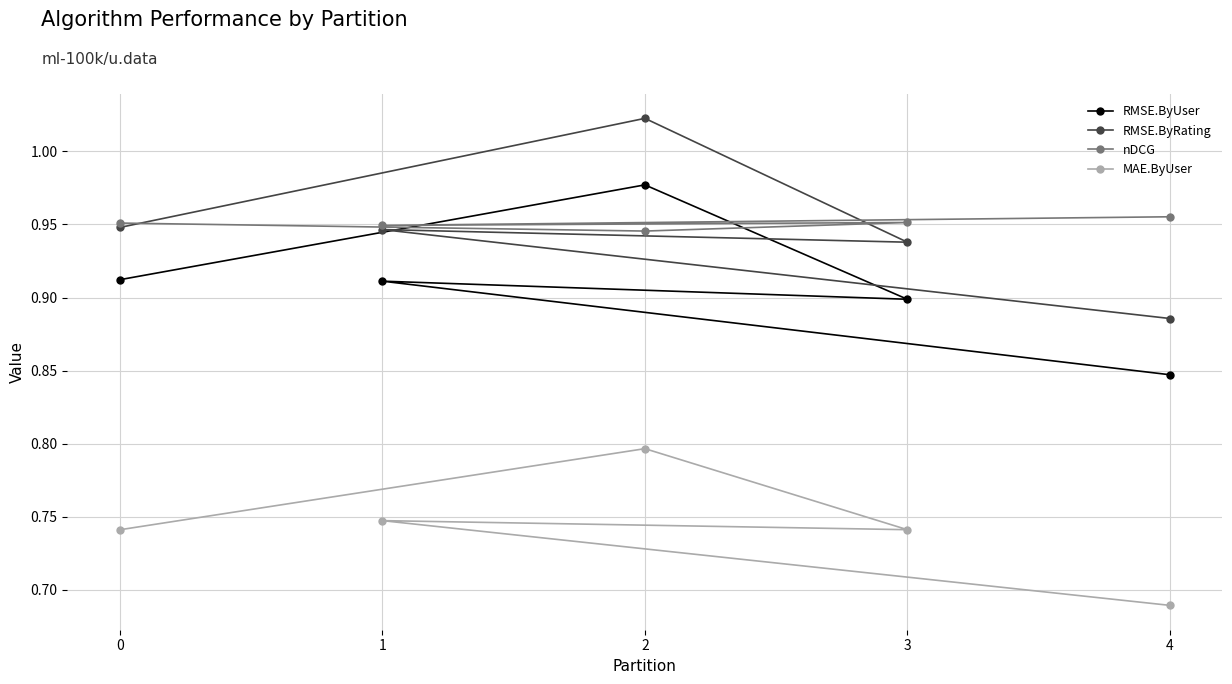

Which series has the largest range (max minus min)?

RMSE.ByRating